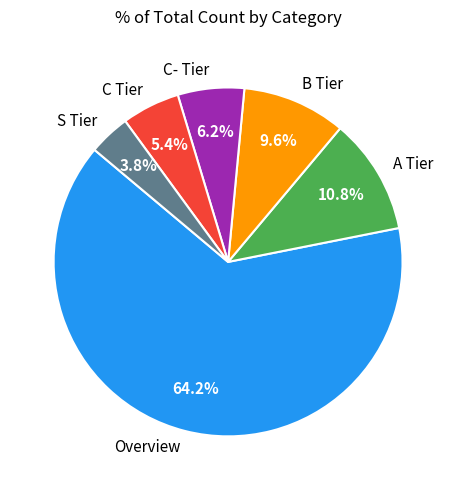

To the nearest percent, what portion does S Tier represent?

4%